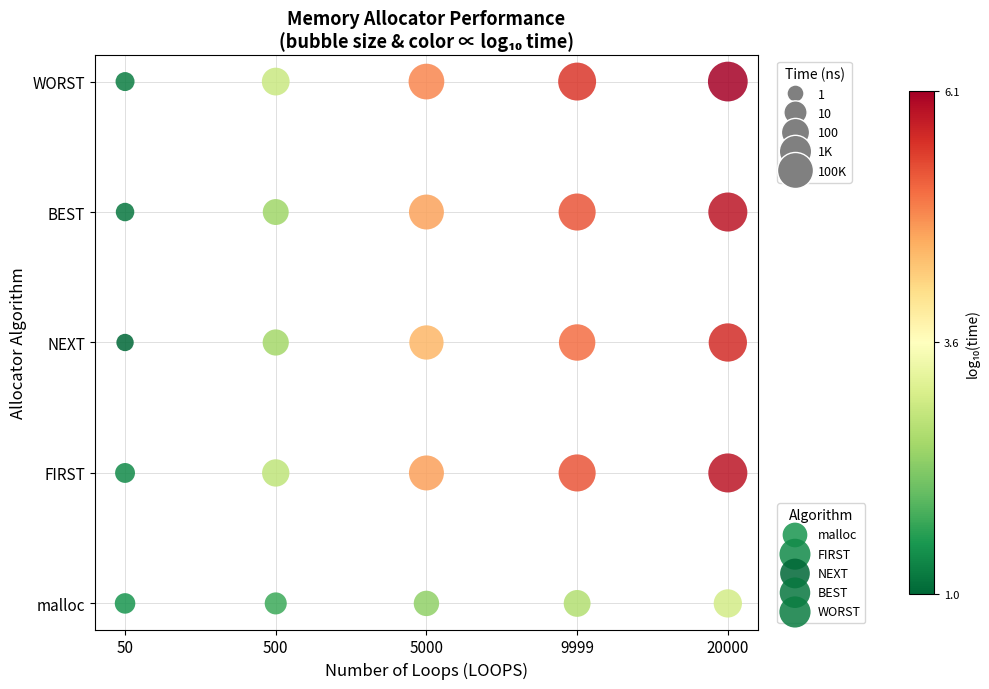

What are all the series names shown in the legend?

malloc, FIRST, NEXT, BEST, WORST